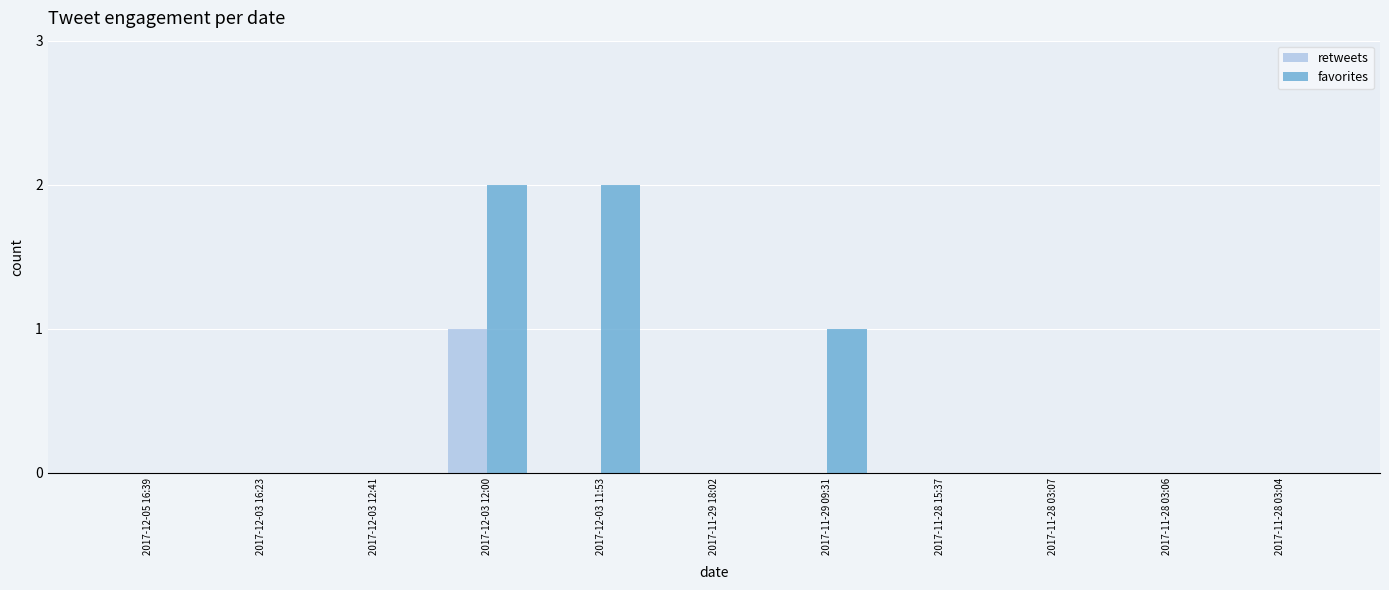

Is it true that favorites equals 0 at 2017-12-03 12:41?

True